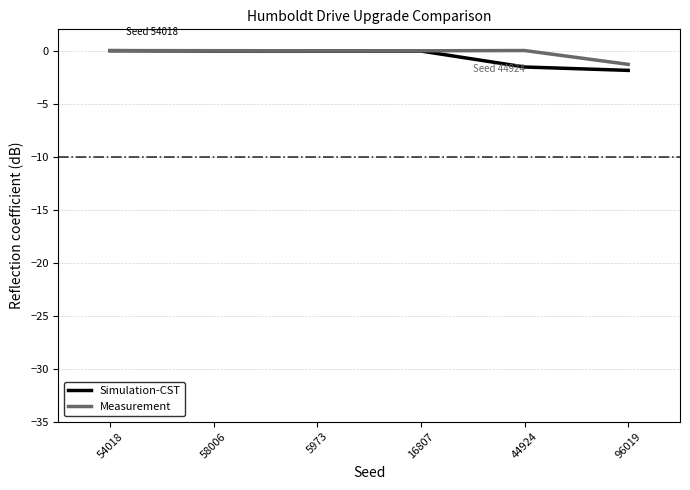

What is the minimum value shown in the chart?

-1.9